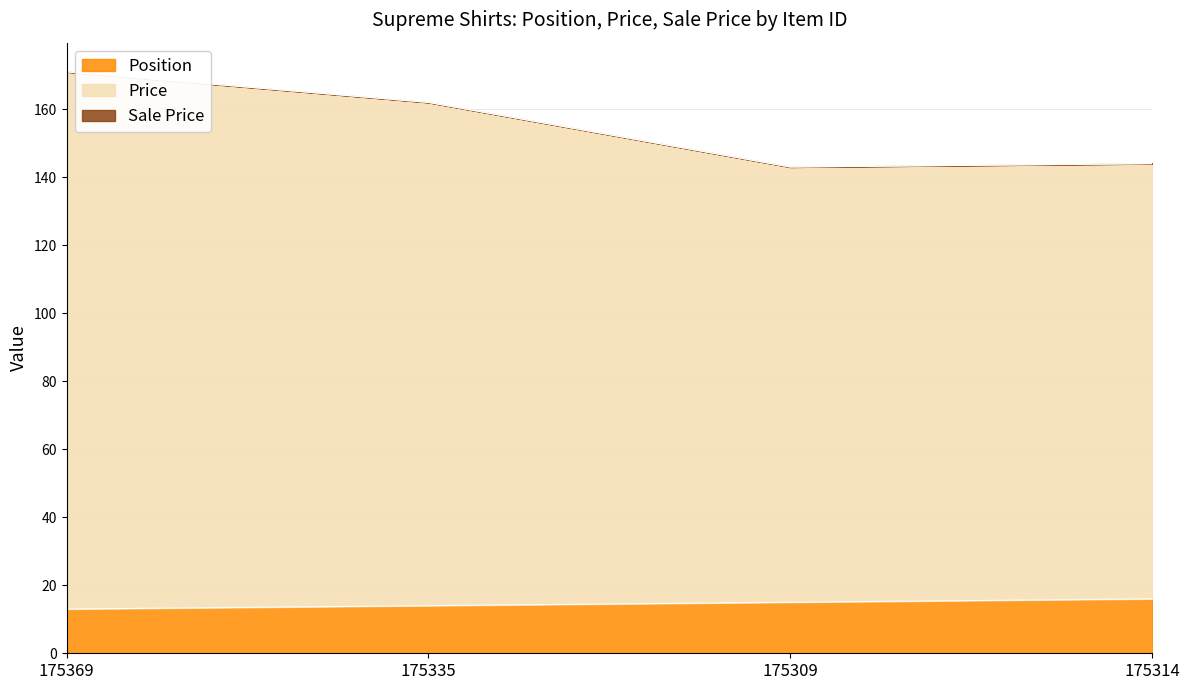

How many interior local valleys does the Price series have?

1